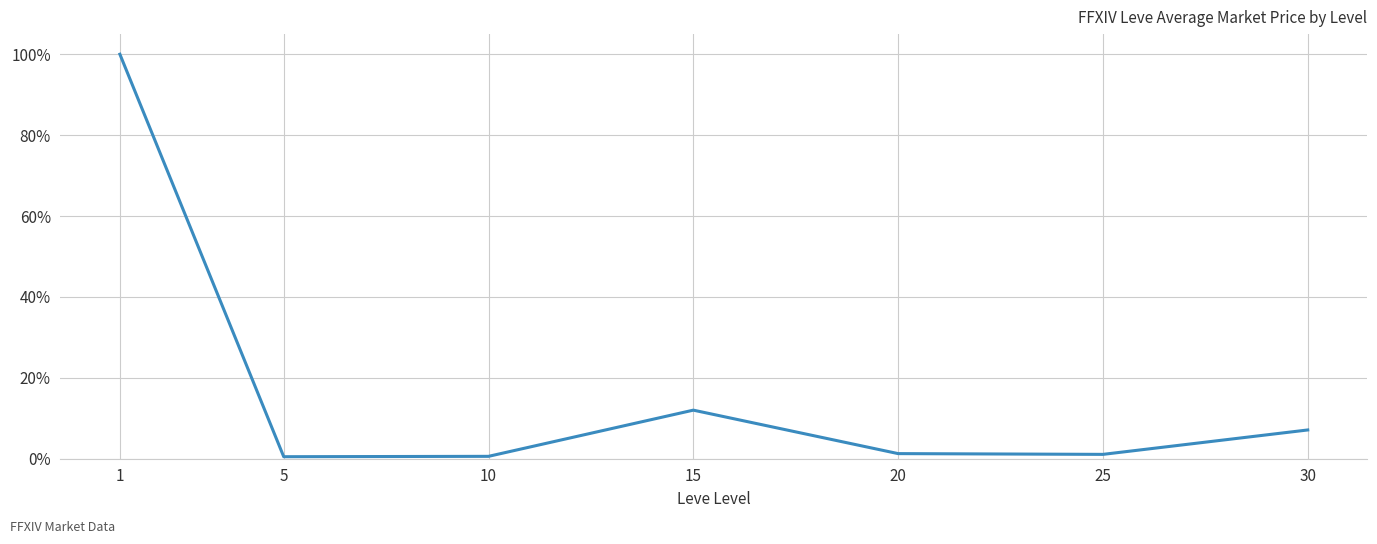

What is the difference between the maximum and minimum values?

1.0